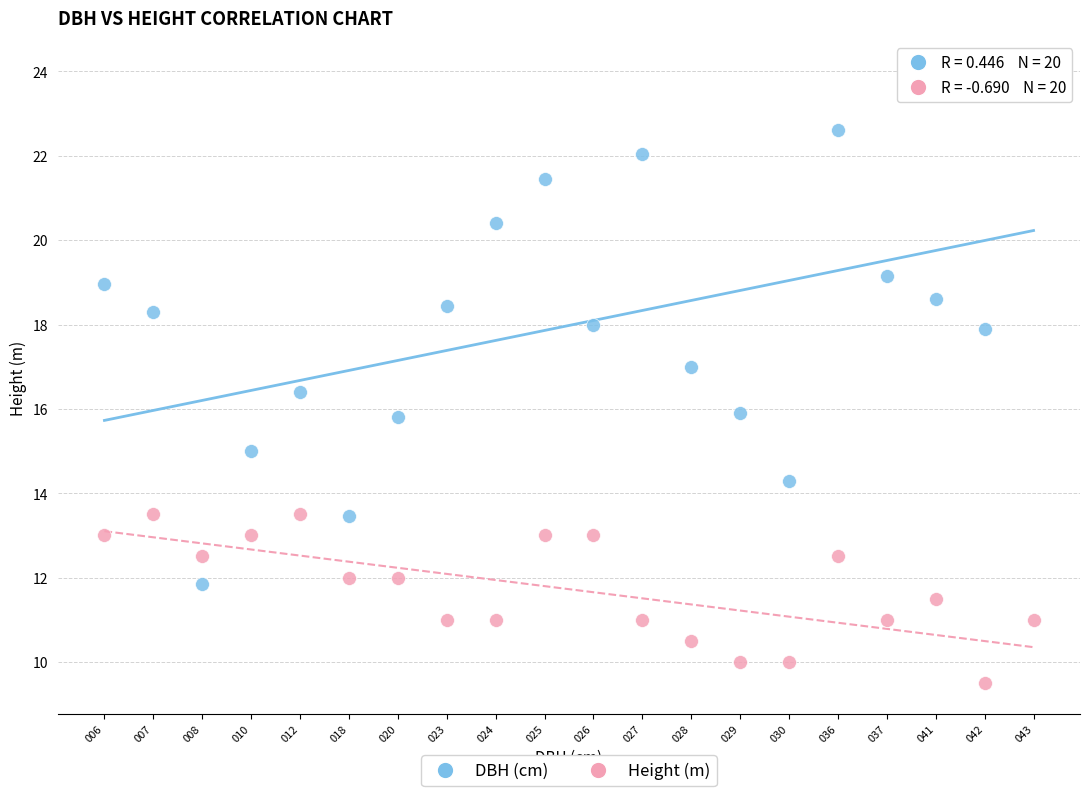

Which series has the largest Y range (max minus min)?

DBH (cm)